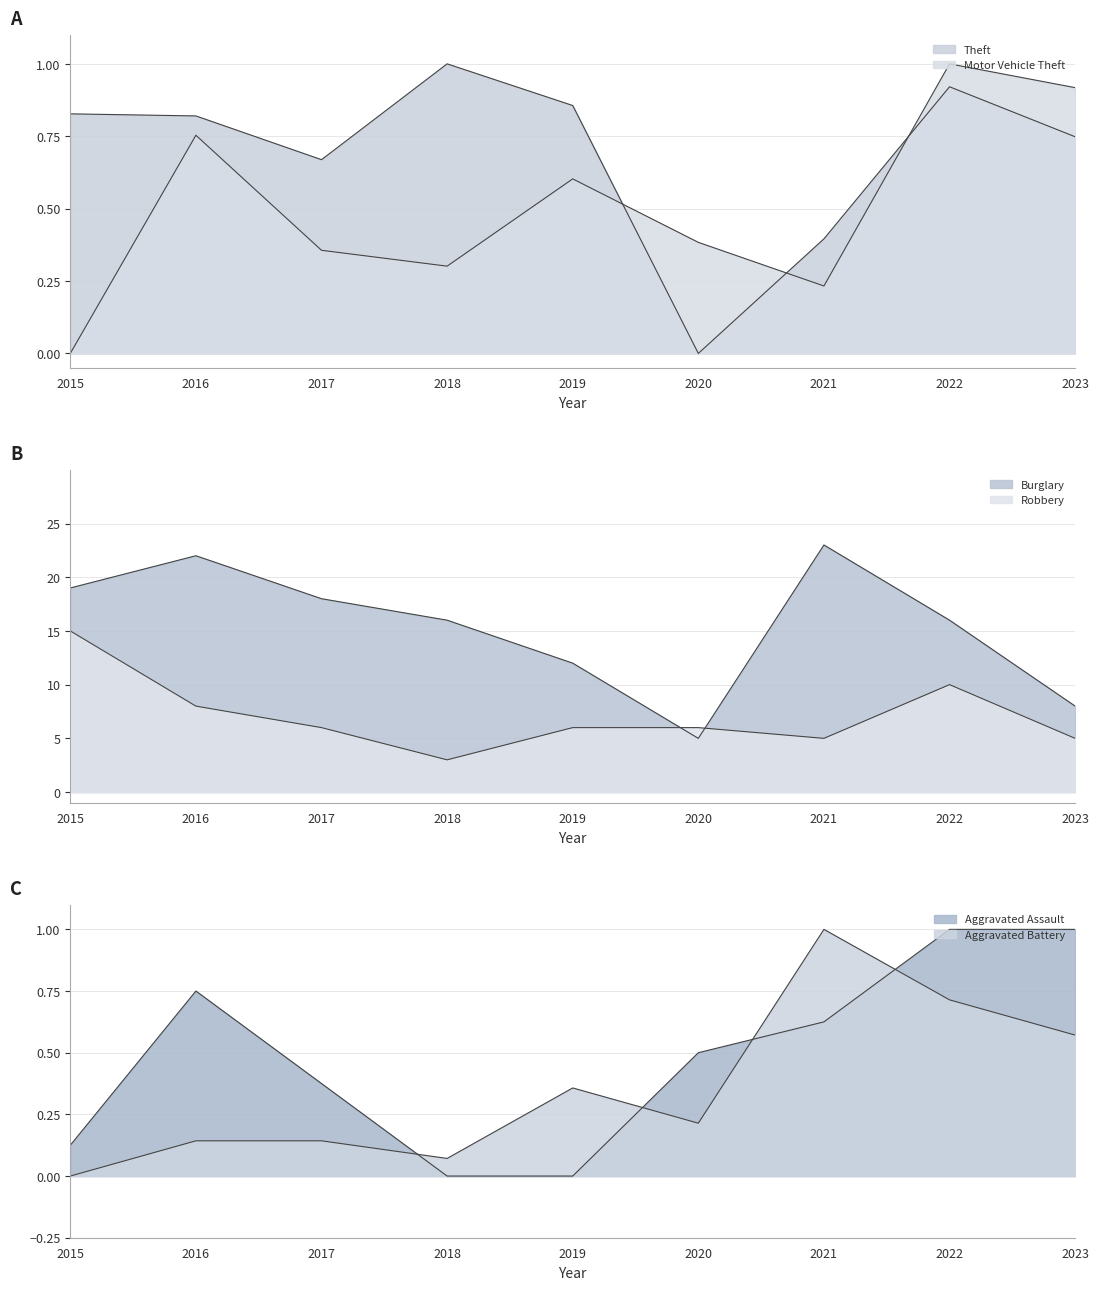

Reading left to right, transcribe all the data shown in this chart.

Theft: 0.8	0.8	0.7	1.0	0.9	0.0	0.4	0.9	0.7
Motor Vehicle Theft: 0.0	0.8	0.4	0.3	0.6	0.4	0.2	1.0	0.9
Burglary: 19.0	22.0	18.0	16.0	12.0	5.0	23.0	16.0	8.0
Robbery: 15.0	8.0	6.0	3.0	6.0	6.0	5.0	10.0	5.0
Aggravated Assault: 0.1	0.8	0.4	0.0	0.0	0.5	0.6	1.0	1.0
Aggravated Battery: 0.0	0.1	0.1	0.1	0.4	0.2	1.0	0.7	0.6